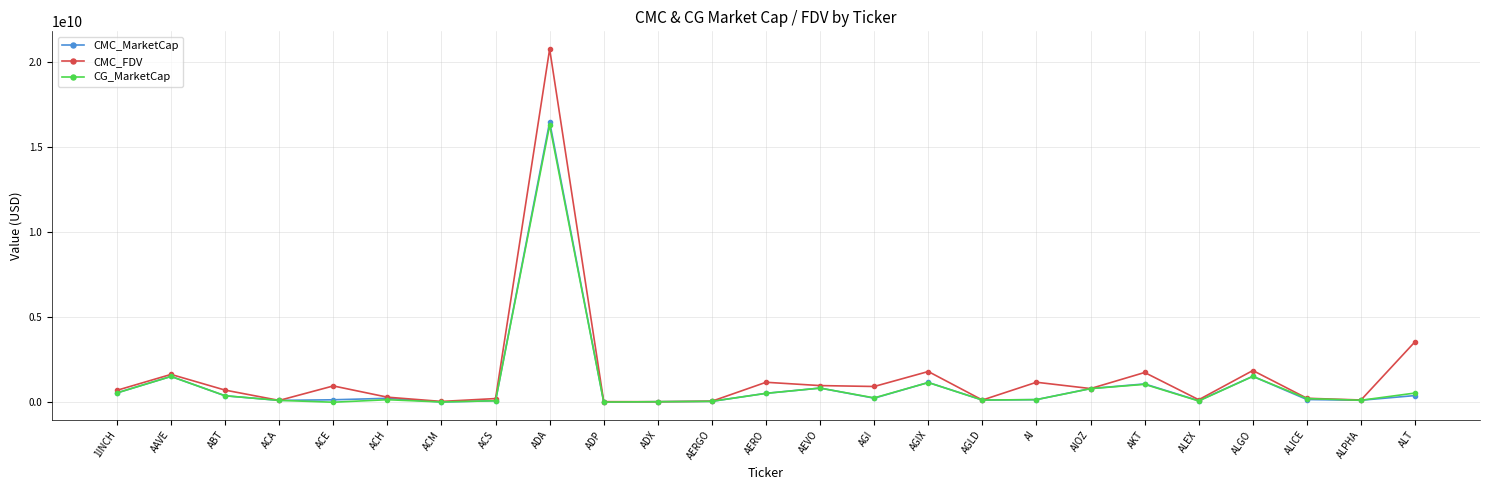

What is the label of the 9th point from the left?

ADA